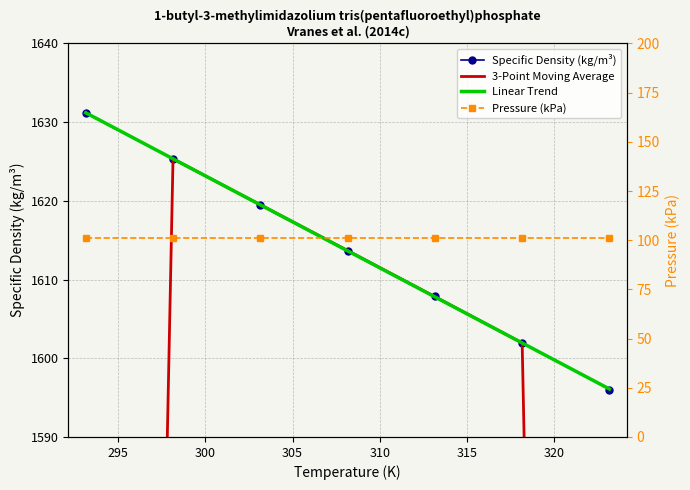

What is the value of the Linear Trend point at the 7th from the left?

1596.1